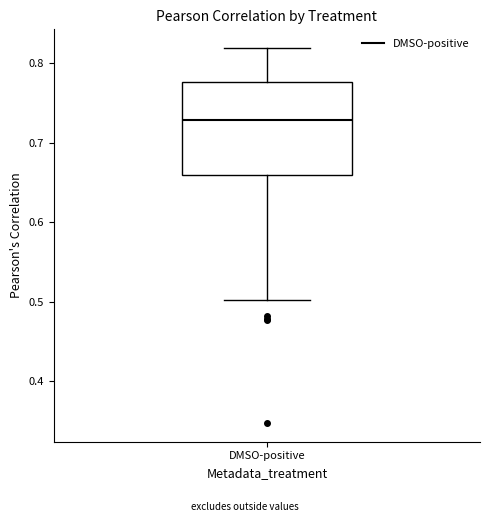

Transcribe this box plot: give where the median line is, the range the box spans, and where the two whiskers end, as read against the y-axis. The values are not printed on the chart, so give them approximately, as read against the axis.

median 0.73, box 0.66 to 0.78, whiskers 0.50 to 0.82